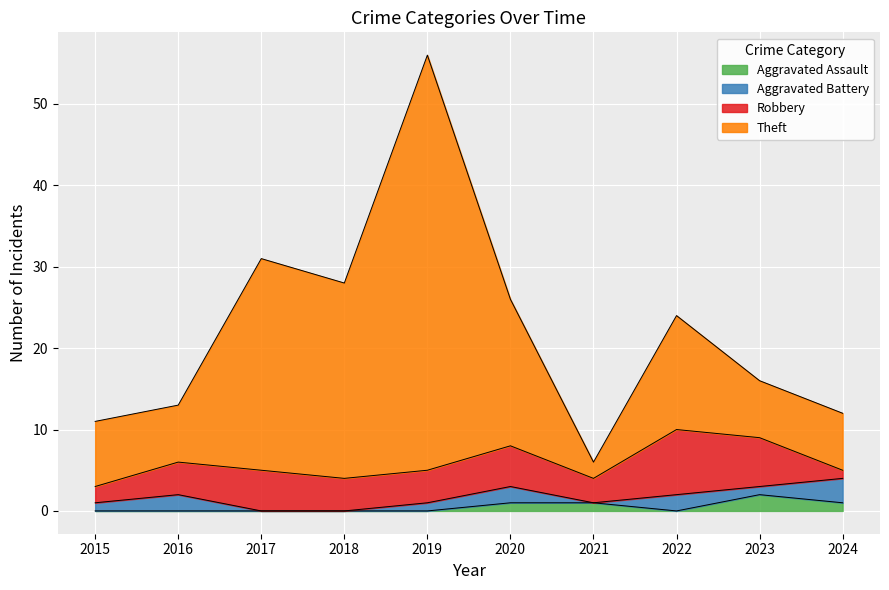

How many positive values does the Aggravated Assault series have?

4